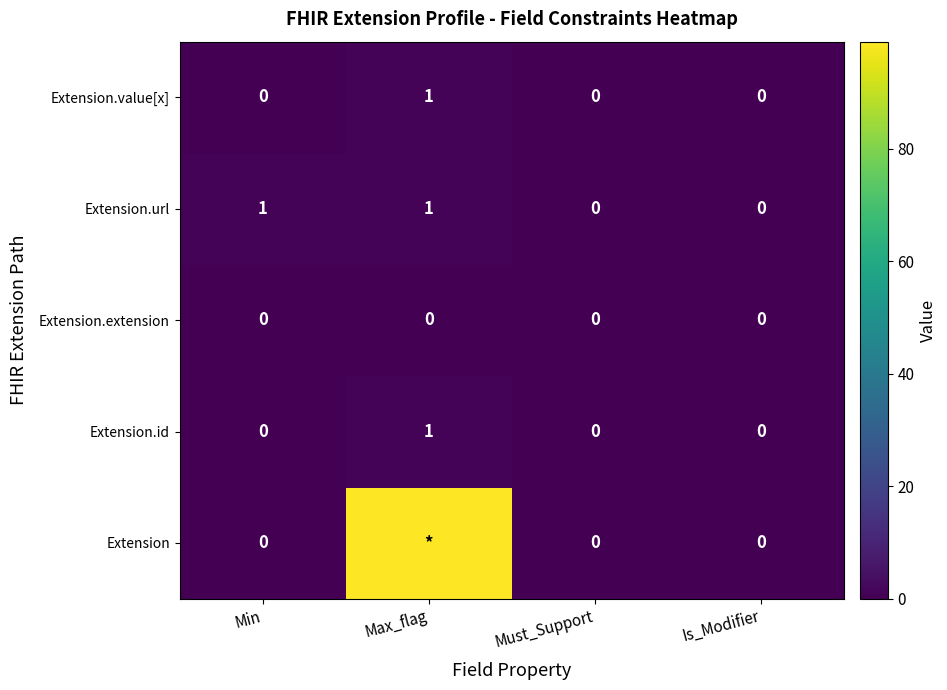

At how many categories does at least one series exceed 47?

1